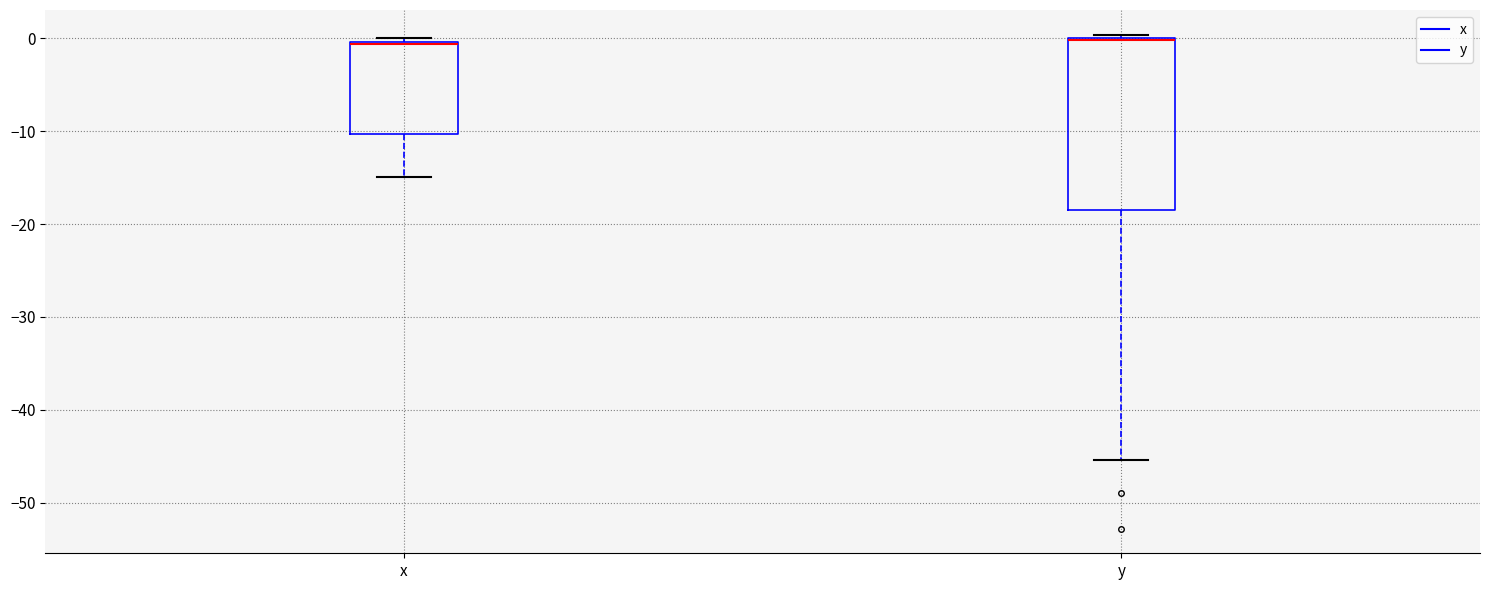

Comparing the boxes themselves (not the whiskers), which one is the tallest?

y